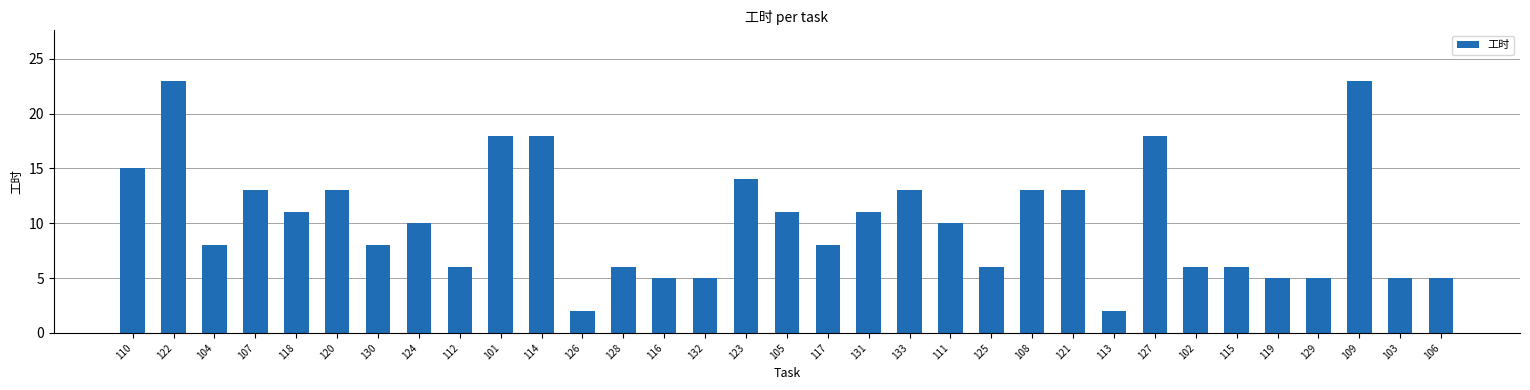

Read the value at 109, to the nearest 5.

25